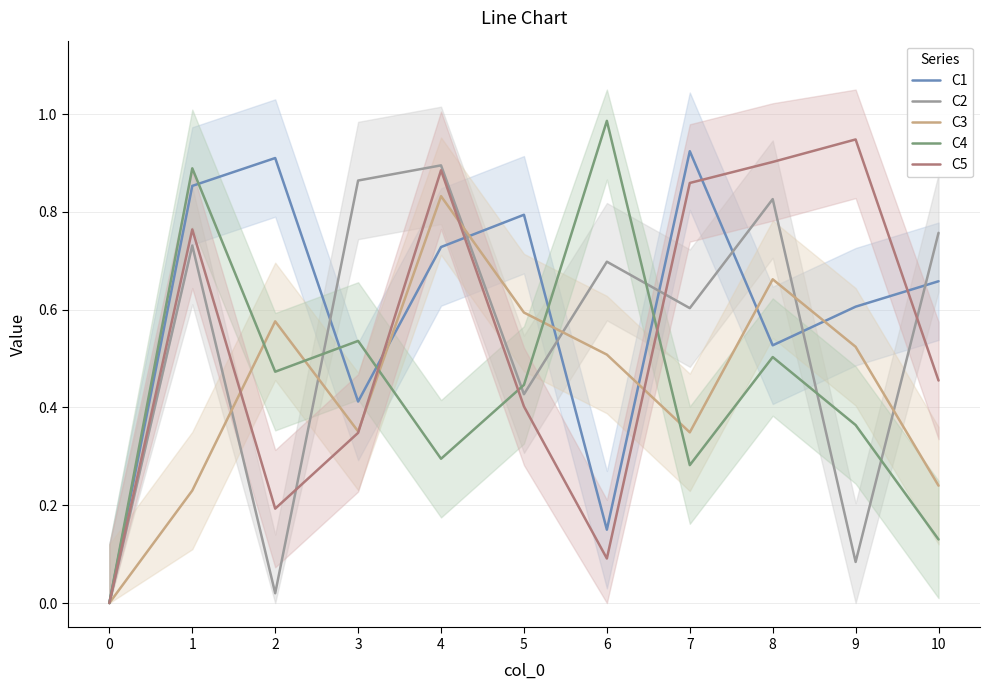

What is the difference between the second highest and second lowest values in the C3 series?

0.4